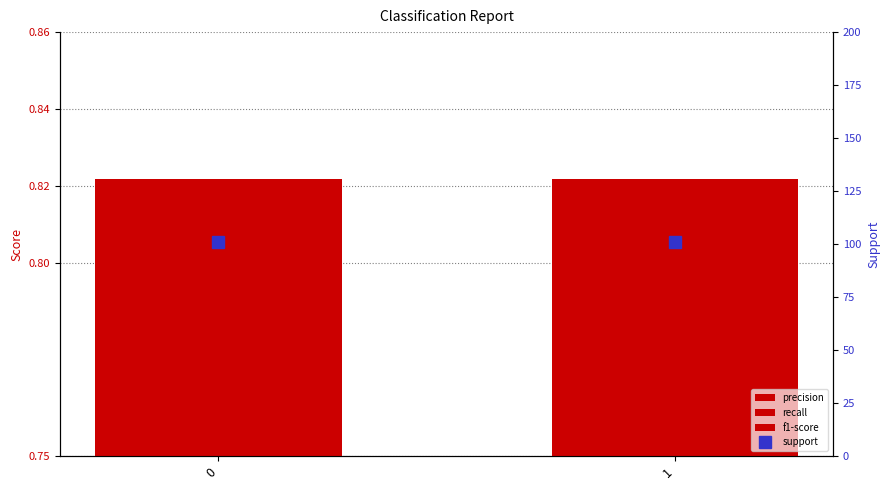

What is the value of the f1-score bar at the 2nd from the left?

0.8